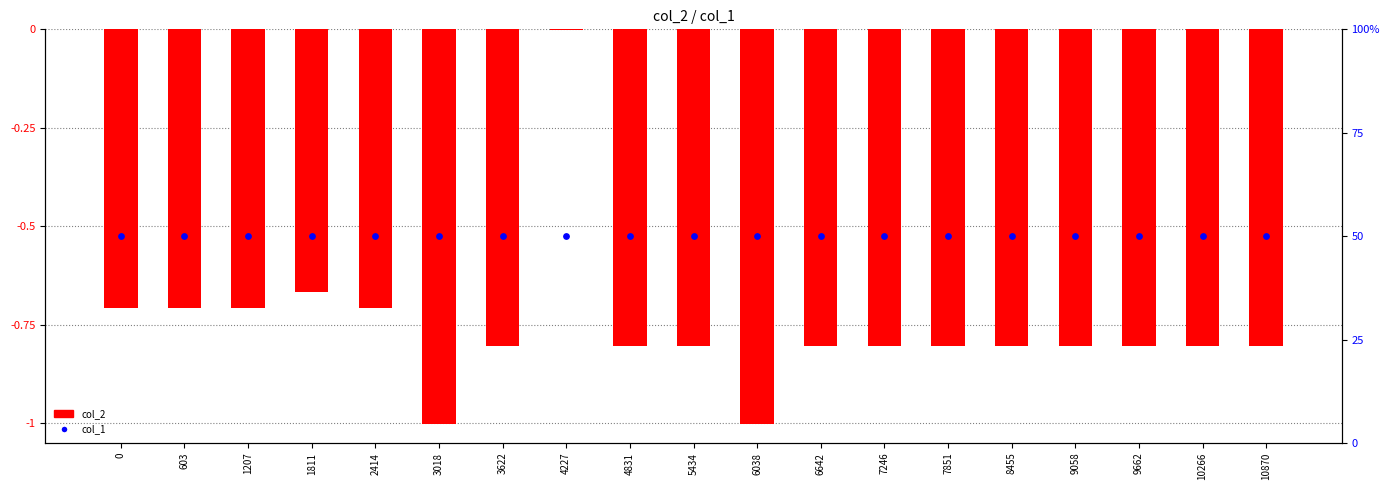

Which series has the widest spread of Y values?

col_2